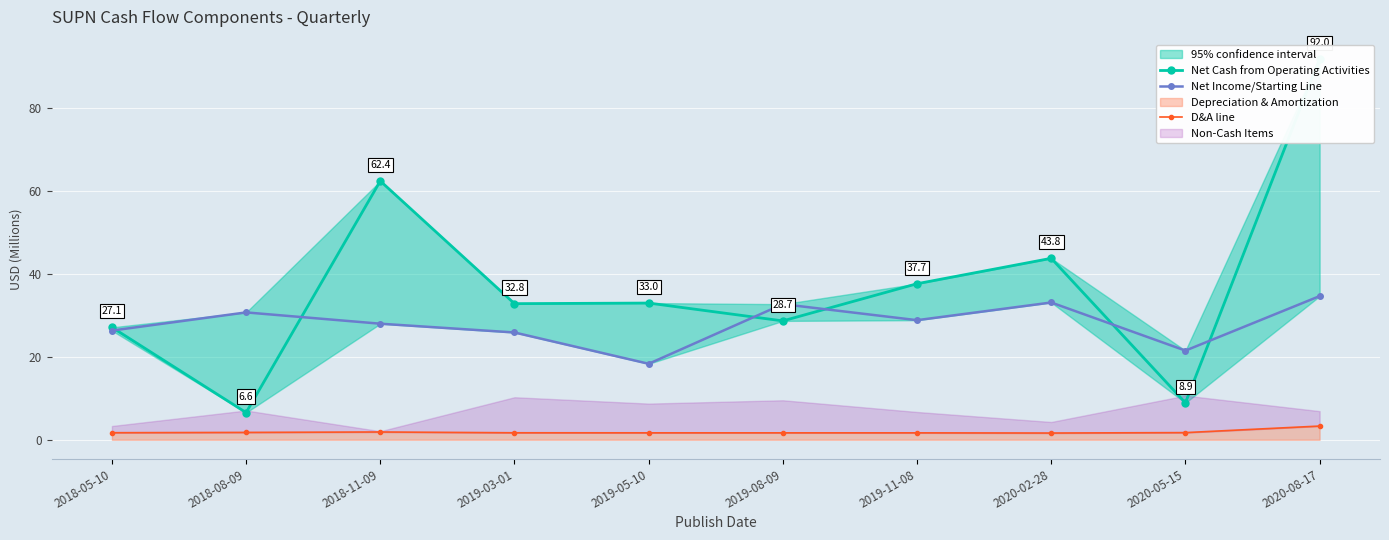

True or false: Net Cash from Operating Activities and D&A line intersect in this chart.

False